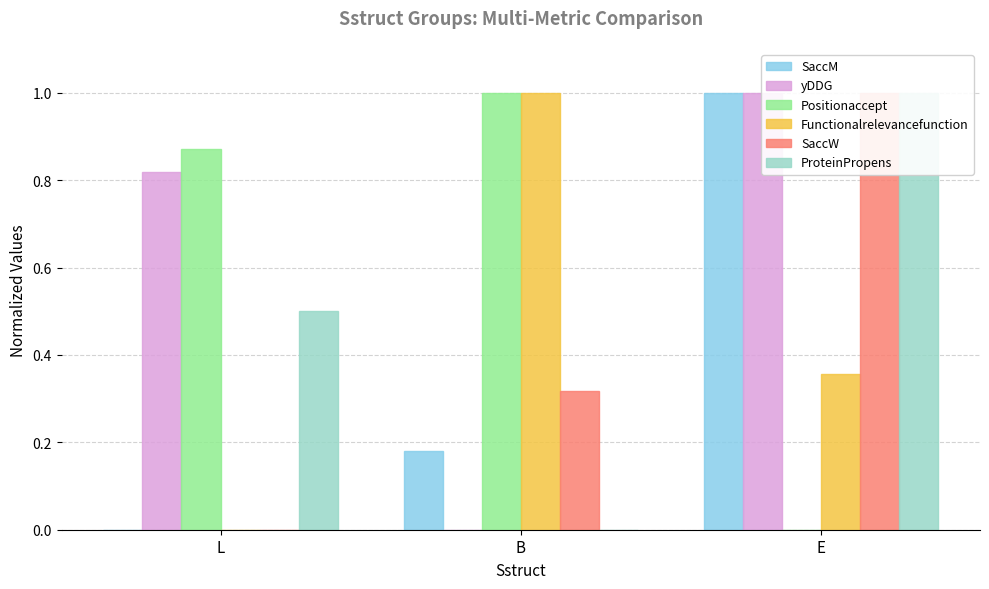

How many bars are there in each group?

6